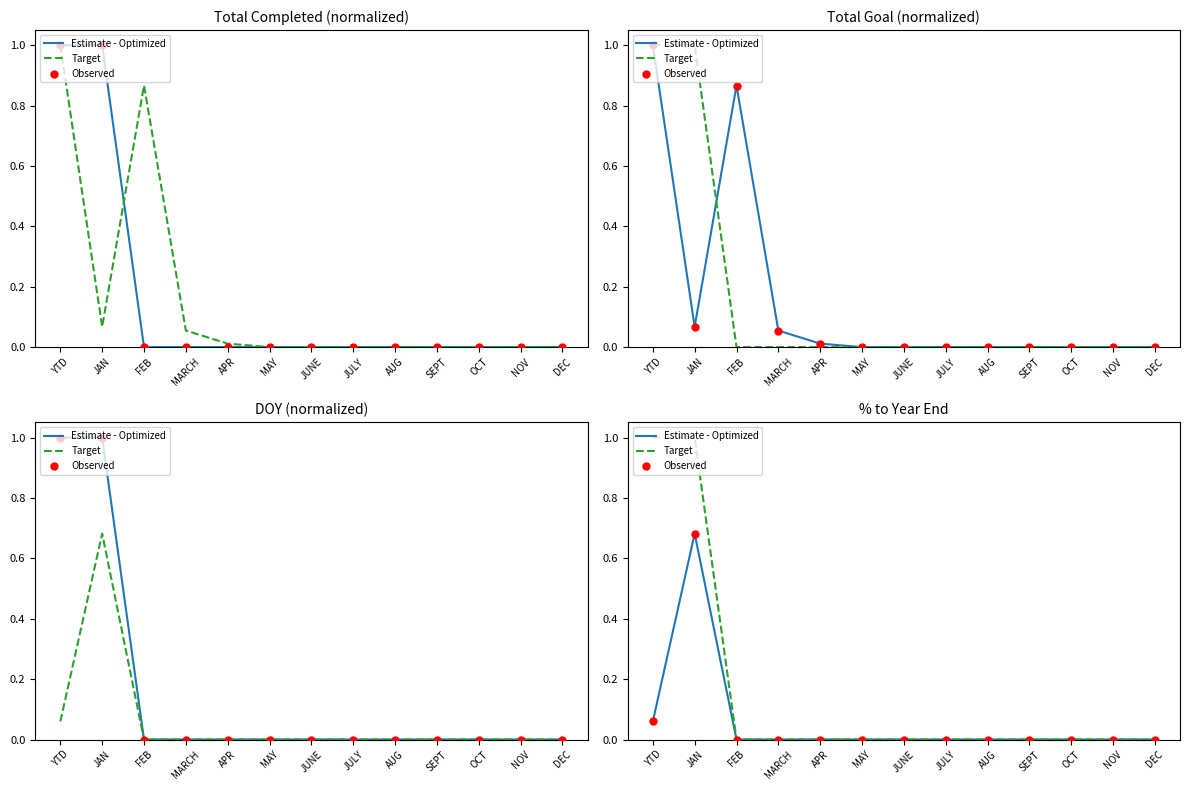

Which series reaches the minimum Y coordinate?

Estimate - Optimized